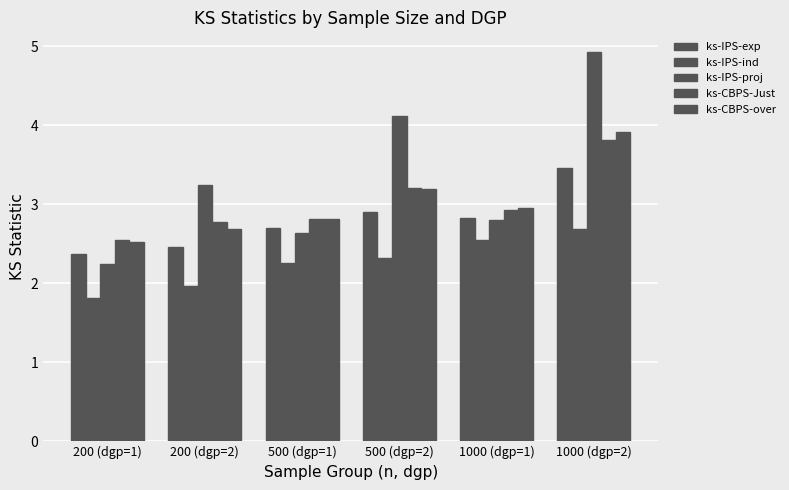

How many data points in ks-IPS-proj are above 3?

3